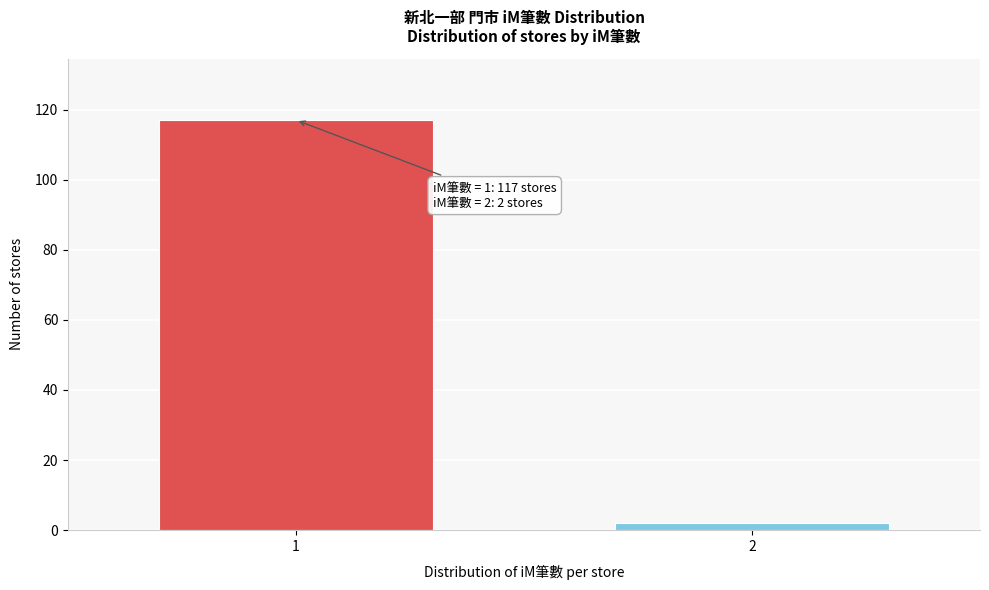

Reading left to right, list all the values displayed in this chart.

1=117	2=2